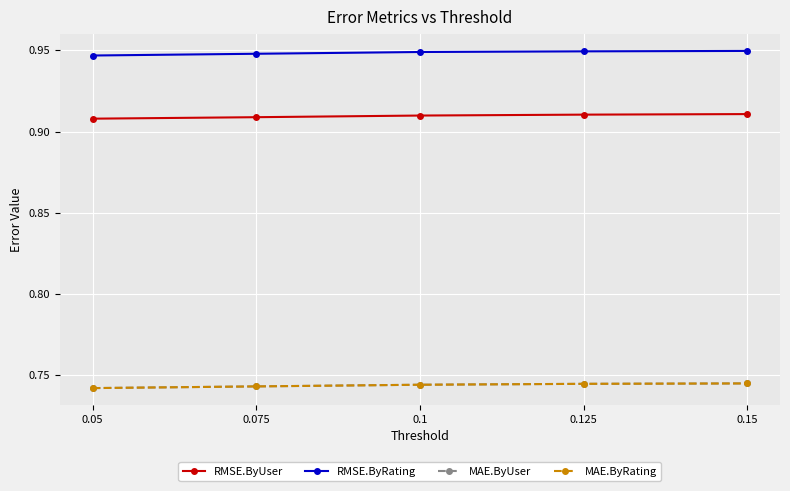

True or false: RMSE.ByUser and MAE.ByRating cross at least once.

False